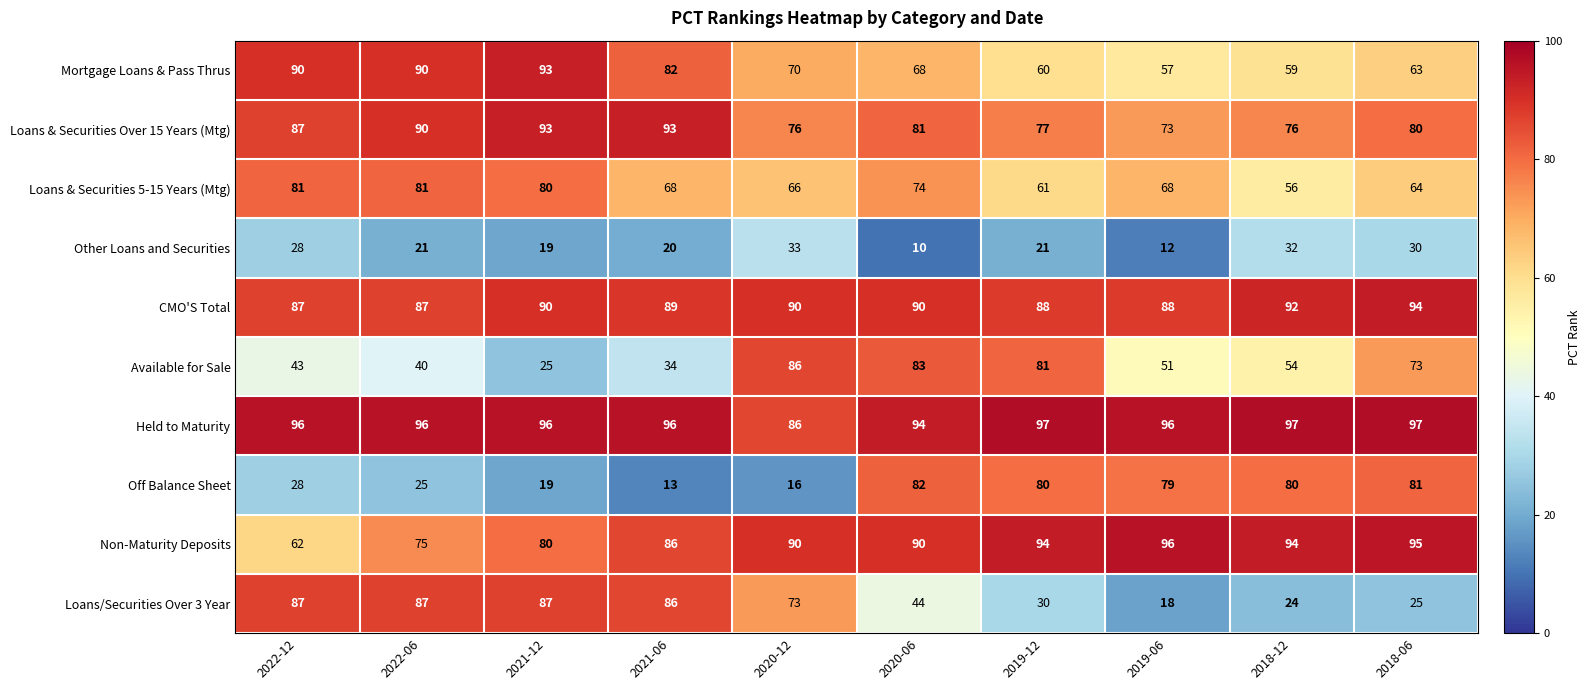

What is the lowest value of the Held to Maturity series?

86